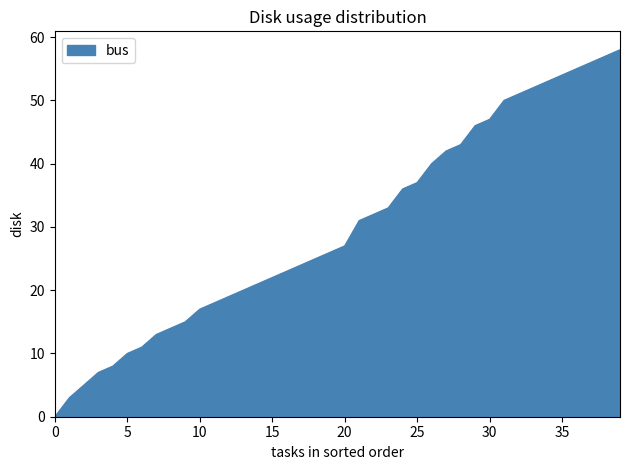

What is the greatest value displayed?

58